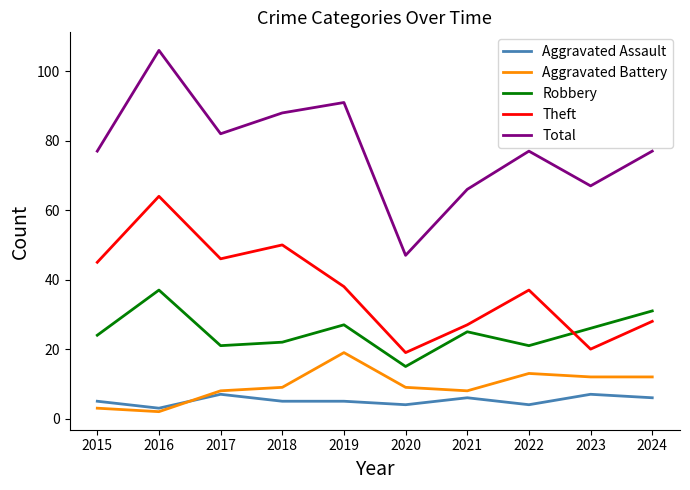

Reading left to right, list all the values displayed in this chart.

Aggravated Assault: 2015=5	2016=3	2017=7	2018=5	2019=5	2020=4	2021=6	2022=4	2023=7	2024=6
Aggravated Battery: 2015=3	2016=2	2017=8	2018=9	2019=19	2020=9	2021=8	2022=13	2023=12	2024=12
Robbery: 2015=24	2016=37	2017=21	2018=22	2019=27	2020=15	2021=25	2022=21	2023=26	2024=31
Theft: 2015=45	2016=64	2017=46	2018=50	2019=38	2020=19	2021=27	2022=37	2023=20	2024=28
Total: 2015=77	2016=106	2017=82	2018=88	2019=91	2020=47	2021=66	2022=77	2023=67	2024=77